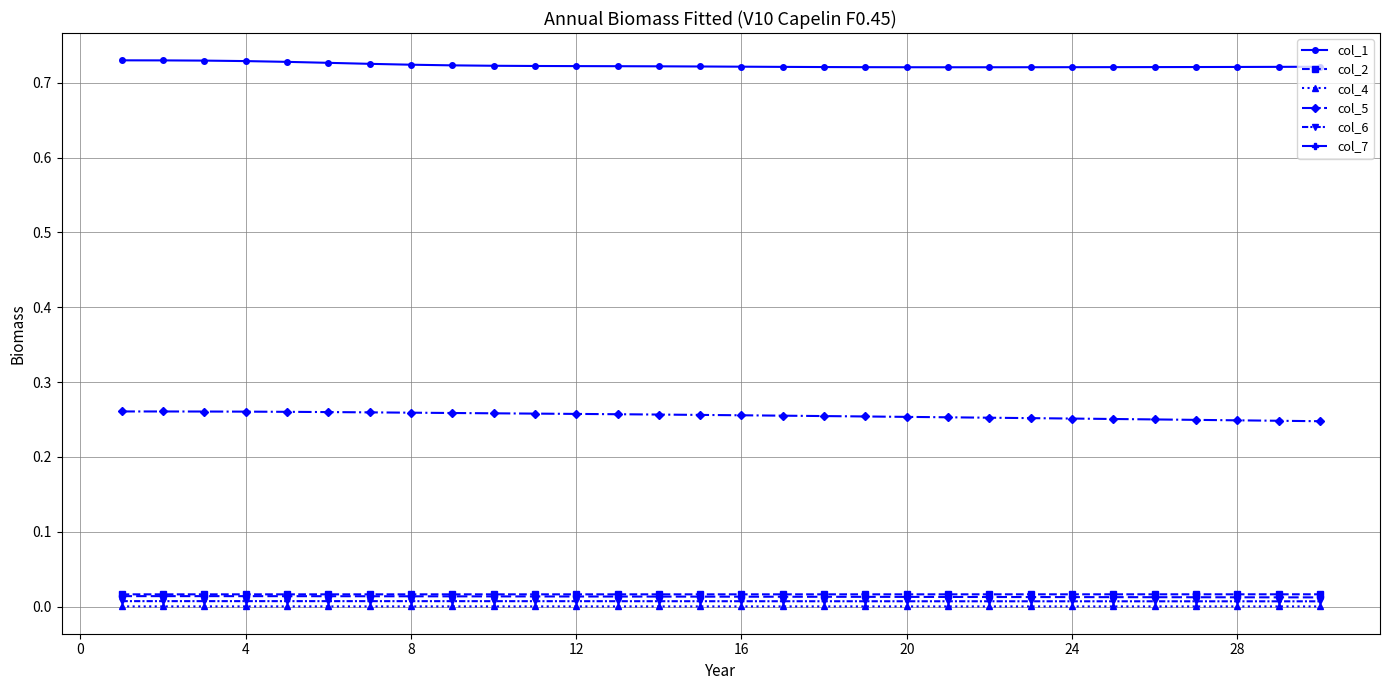

Which series has the largest total across all categories?

col_1